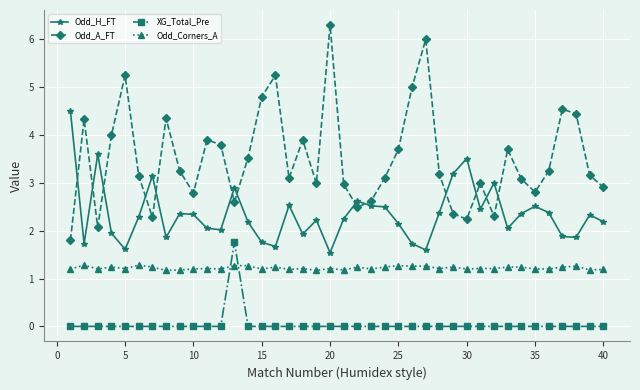

Does the chart have visible grid lines?

Yes